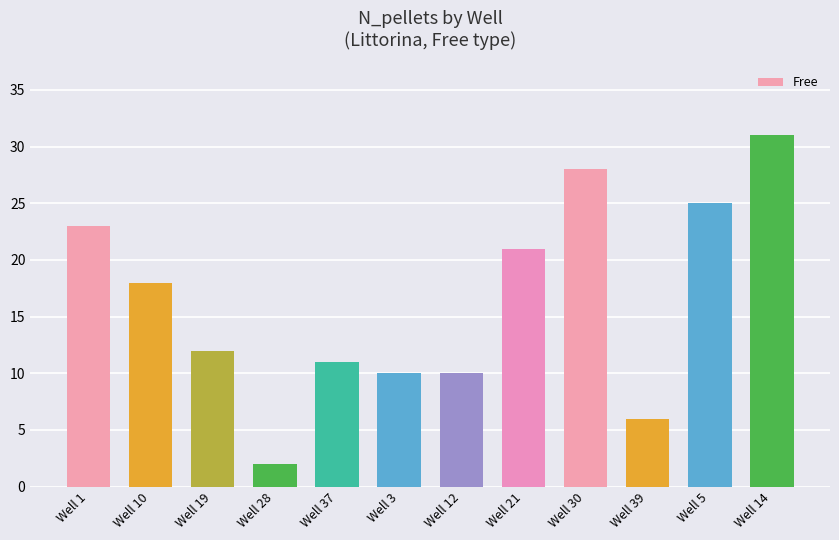

Reading left to right, list all the values displayed in this chart.

23	18	12	2	11	10	10	21	28	6	25	31